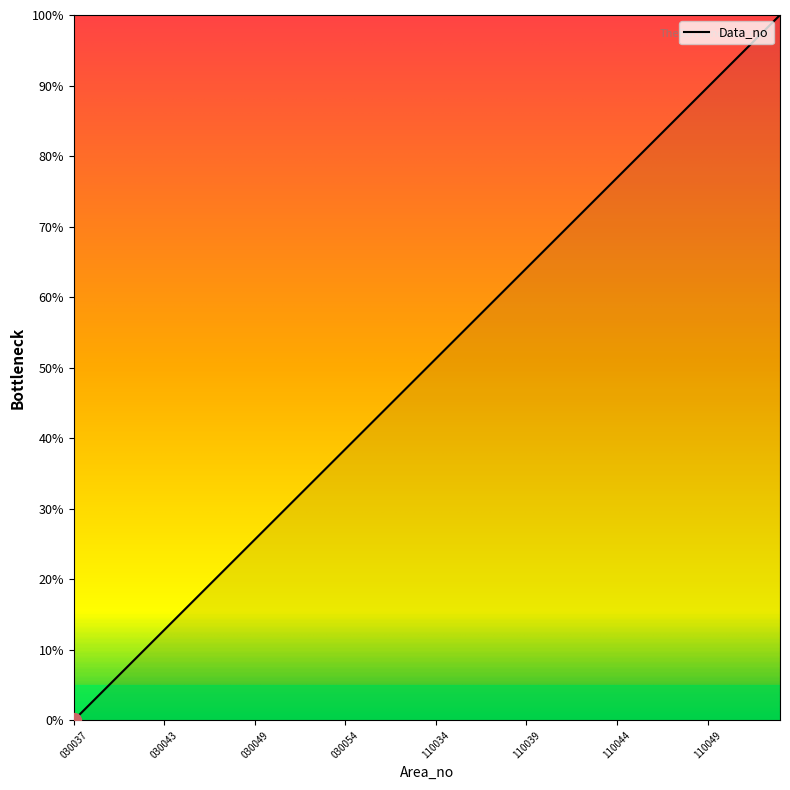

How many categories are shown in the chart?

40